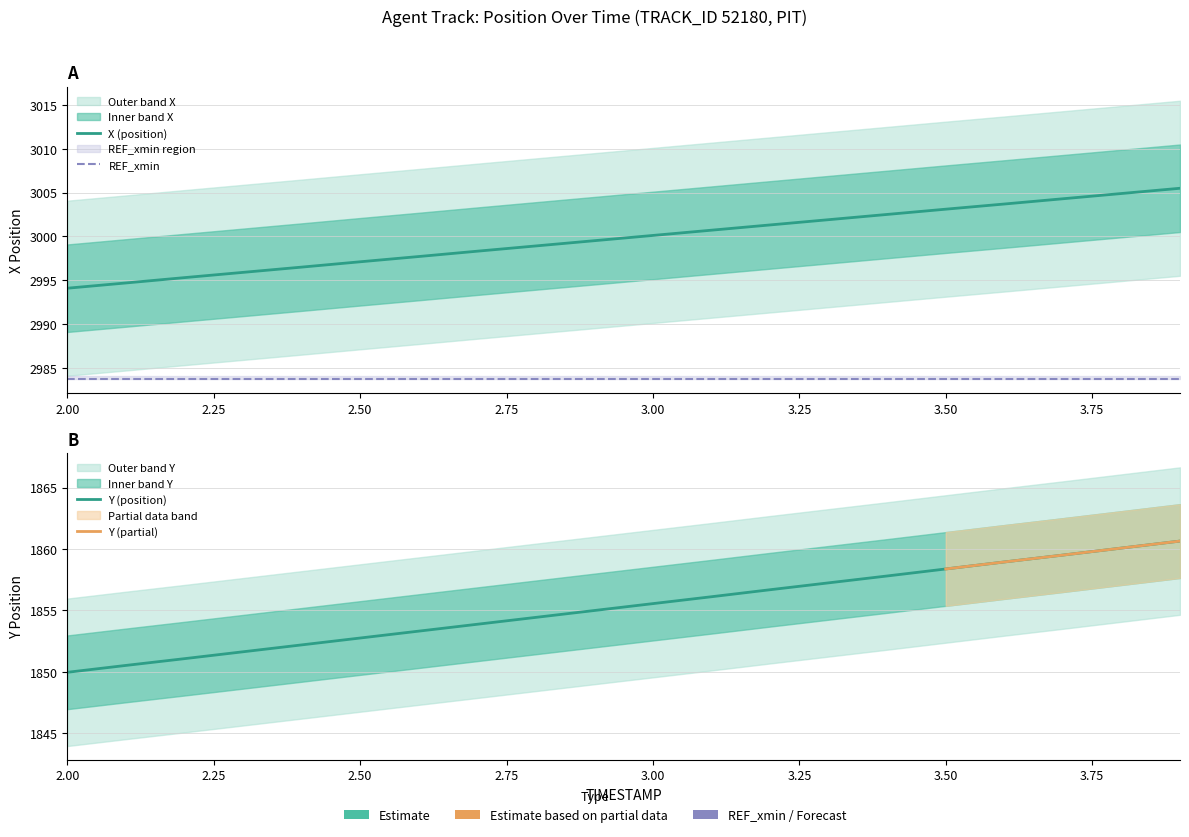

At how many categories does at least one series exceed 2261?

20